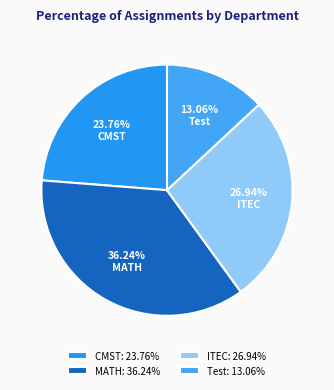

What percentage is NOT represented by MATH?

63.8%